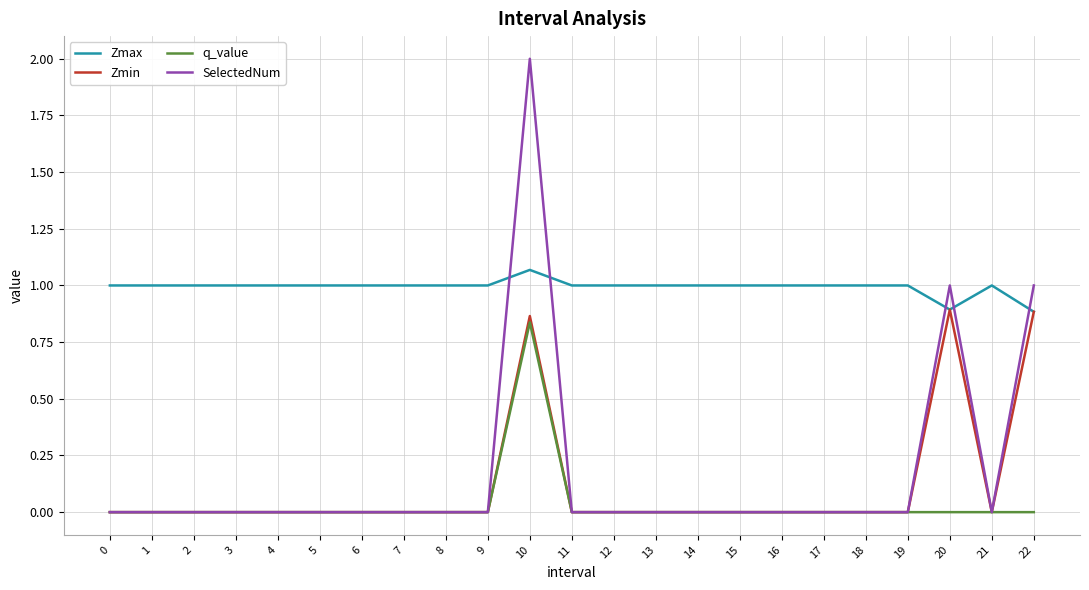

Does the chart have visible grid lines?

Yes